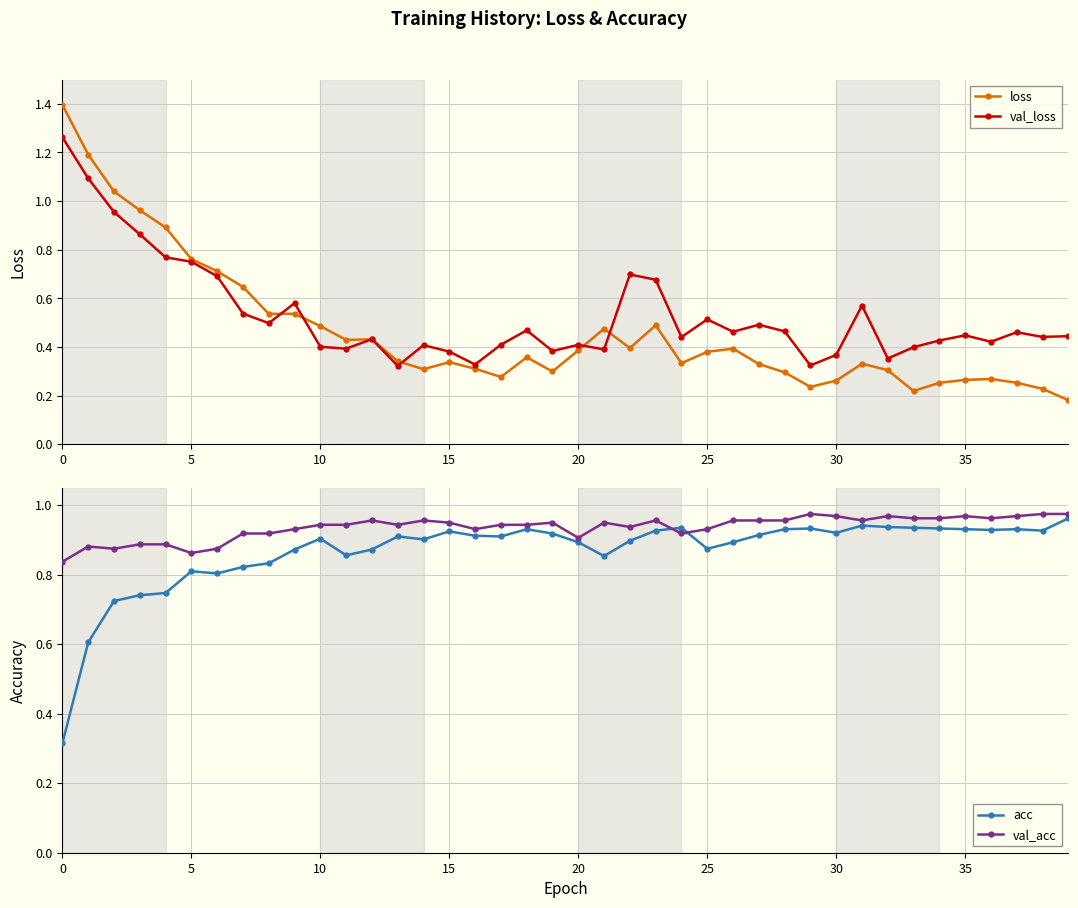

Reading right to left, what are all the values shown in this chart?

loss: 0.2	0.2	0.3	0.3	0.3	0.3	0.2	0.3	0.3	0.3	0.2	0.3	0.3	0.4	0.4	0.3	0.5	0.4	0.5	0.4	0.3	0.4	0.3	0.3	0.3	0.3	0.3	0.4	0.4	0.5	0.5	0.5	0.6	0.7	0.8	0.9	1.0	1.0	1.2	1.4
val_loss: 0.4	0.4	0.5	0.4	0.4	0.4	0.4	0.4	0.6	0.4	0.3	0.5	0.5	0.5	0.5	0.4	0.7	0.7	0.4	0.4	0.4	0.5	0.4	0.3	0.4	0.4	0.3	0.4	0.4	0.4	0.6	0.5	0.5	0.7	0.8	0.8	0.9	1.0	1.1	1.3
acc: 1.0	0.9	0.9	0.9	0.9	0.9	0.9	0.9	0.9	0.9	0.9	0.9	0.9	0.9	0.9	0.9	0.9	0.9	0.9	0.9	0.9	0.9	0.9	0.9	0.9	0.9	0.9	0.9	0.9	0.9	0.9	0.8	0.8	0.8	0.8	0.7	0.7	0.7	0.6	0.3
val_acc: 1.0	1.0	1.0	1.0	1.0	1.0	1.0	1.0	1.0	1.0	1.0	1.0	1.0	1.0	0.9	0.9	1.0	0.9	0.9	0.9	0.9	0.9	0.9	0.9	0.9	1.0	0.9	1.0	0.9	0.9	0.9	0.9	0.9	0.9	0.9	0.9	0.9	0.9	0.9	0.8